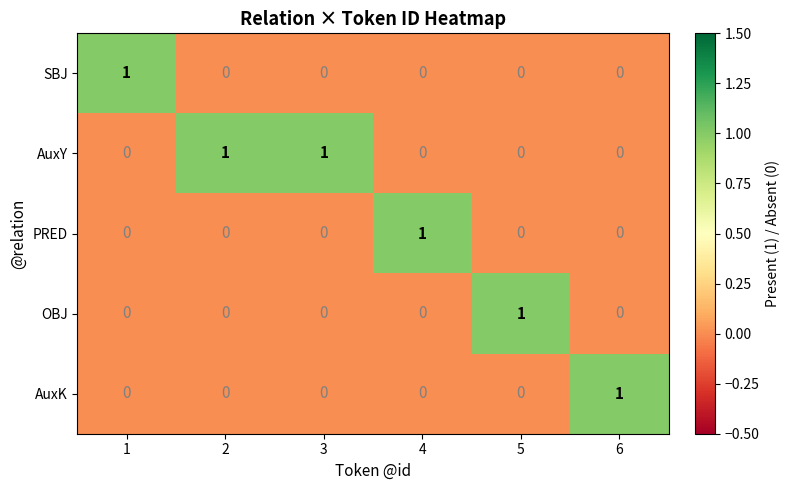

How many AuxY values are between 0 and 1?

6